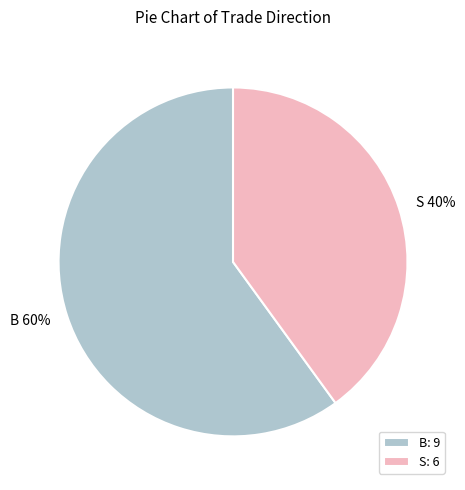

How many segments does this pie chart have?

2